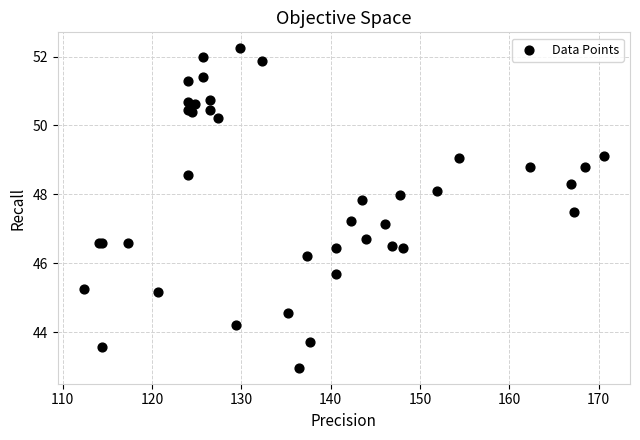

What Y value in the scatter plot is closest to 47?

47.1